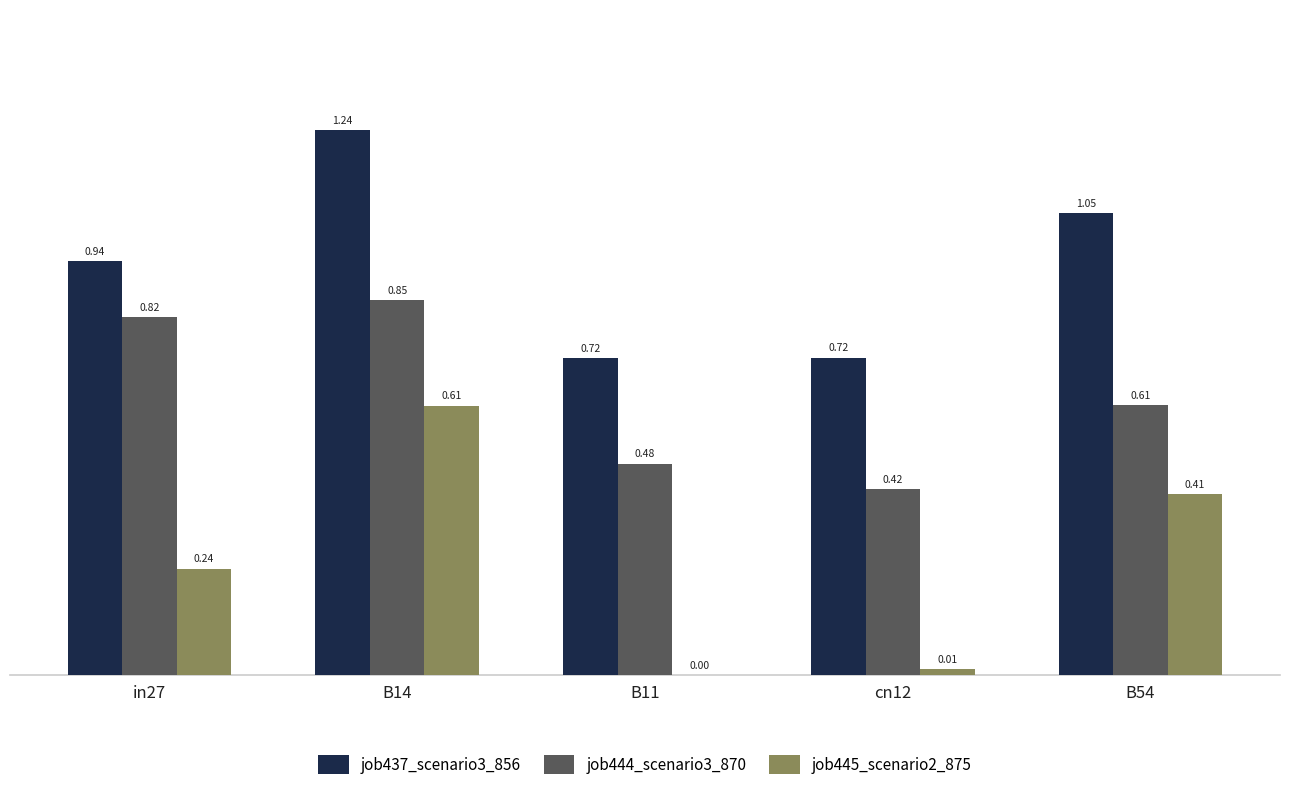

What is the total value across all series at in27?

2.0